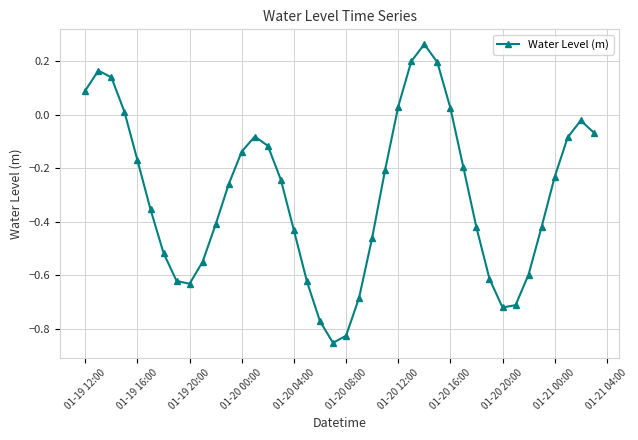

What is the difference between the second highest and second lowest values?

1.0